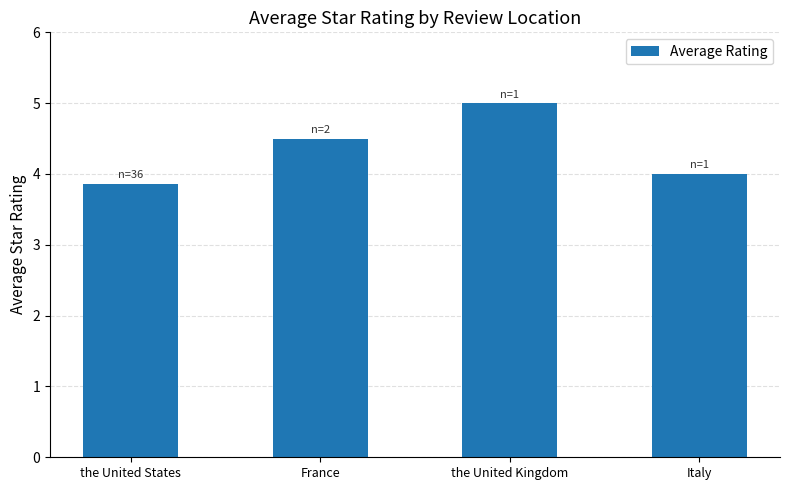

Which has a higher value, Italy or France?

France